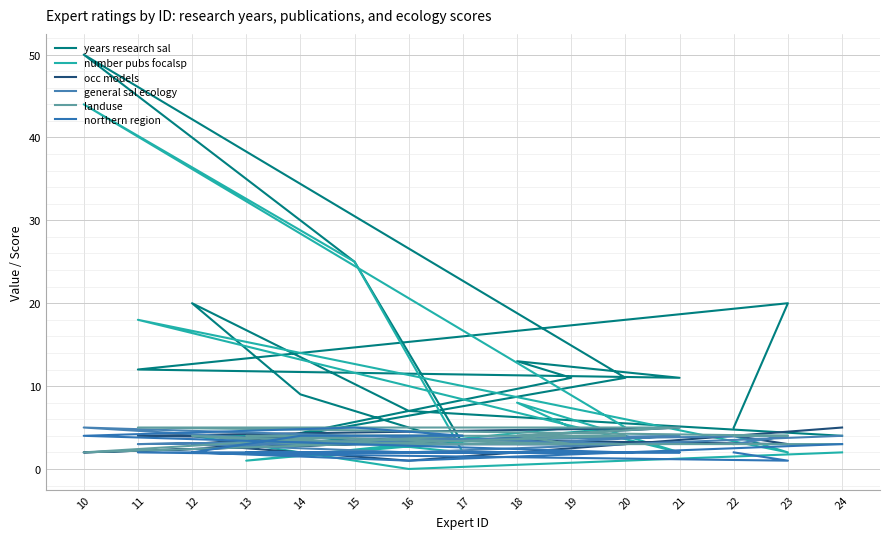

Reading right to left, transcribe all the data shown in this chart.

years research sal: 22=5	23=20	11=12	21=11	18=13	19=11	13=3	20=11	10=50	15=25	17=3	14=9	12=20	16=7	24=4
number pubs focalsp: 22=4	23=2	11=18	21=2	18=8	19=5	13=1	20=5	10=44	15=25	17=2	14=4	12=4	16=0	24=2
occ models: 22=4	23=3	11=4	21=5	18=4	19=3	13=3	20=4	10=2	15=3	17=4	14=4	12=3	16=1	24=5
general sal ecology: 22=3	23=4	11=3	21=4	18=3	19=3	13=3	20=3	10=5	15=3	17=3	14=3	12=3	16=2	24=4
landuse: 22=4	23=4	11=5	21=5	18=4	19=3	13=4	20=4	10=2	15=4	17=4	14=3	12=4	16=3	24=3
northern region: 22=2	23=1	11=2	21=2	18=2	19=2	13=2	20=2	10=4	15=5	17=4	14=4	12=2	16=1	24=3